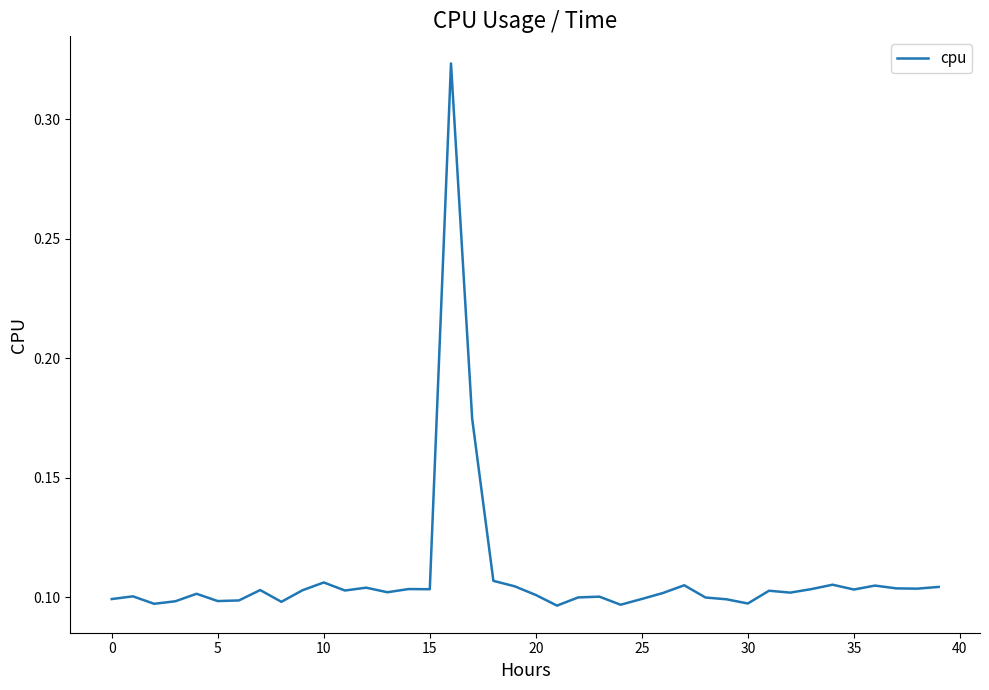

Where is the data nearest to the value 0?

21